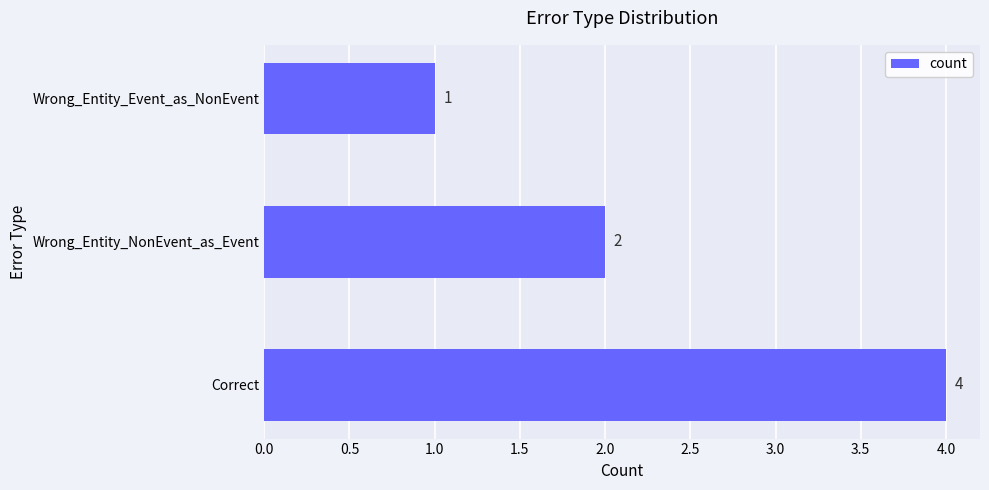

List the labels in order of value, smallest first.

Wrong_Entity_Event_as_NonEvent, Wrong_Entity_NonEvent_as_Event, Correct